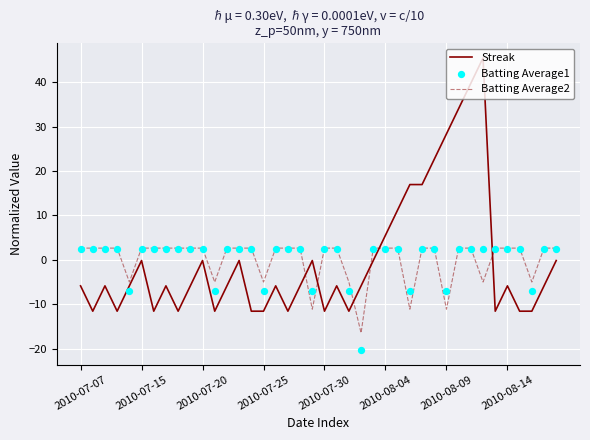

Which series contains the lowest Y value?

Batting Average1